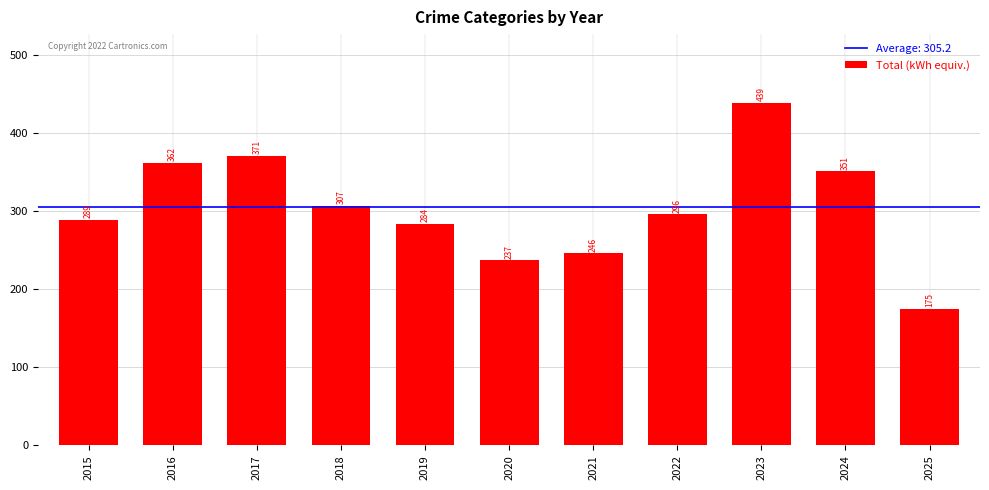

What is the change in value from 2018 to 2025?

-132